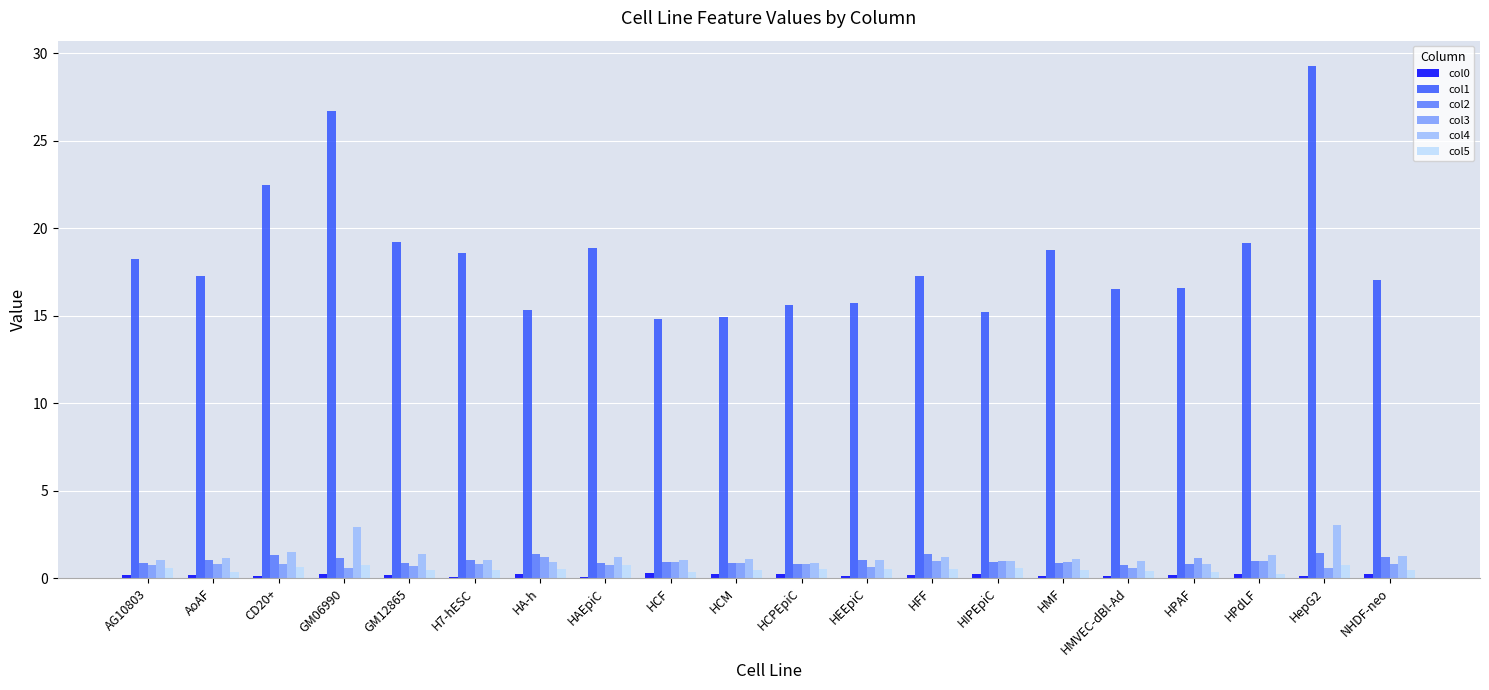

True or false: col1 has a value of 8.2 at HepG2.

False